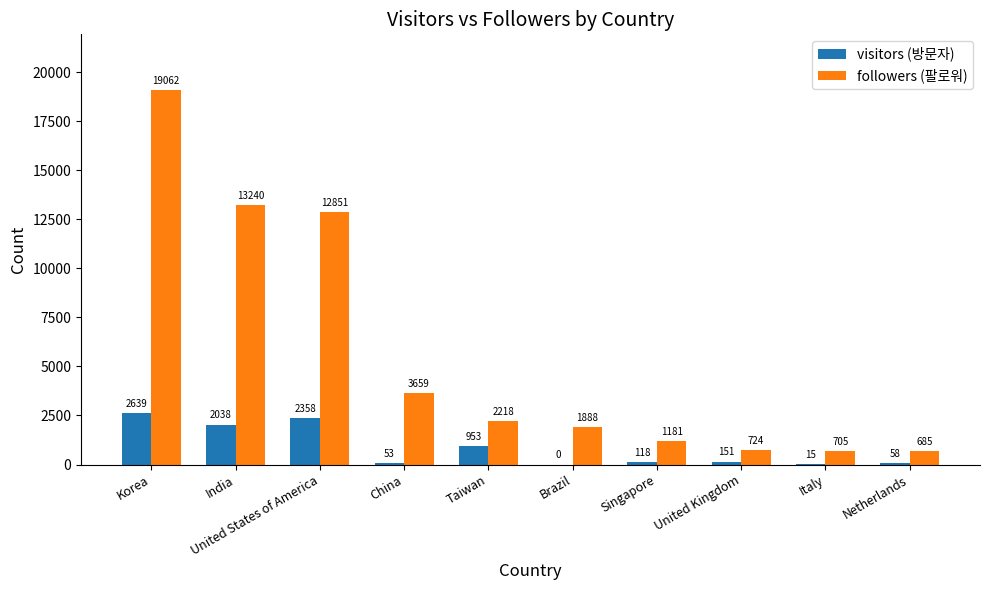

The followers (팔로워) series shows 705 at Italy. True or false?

True